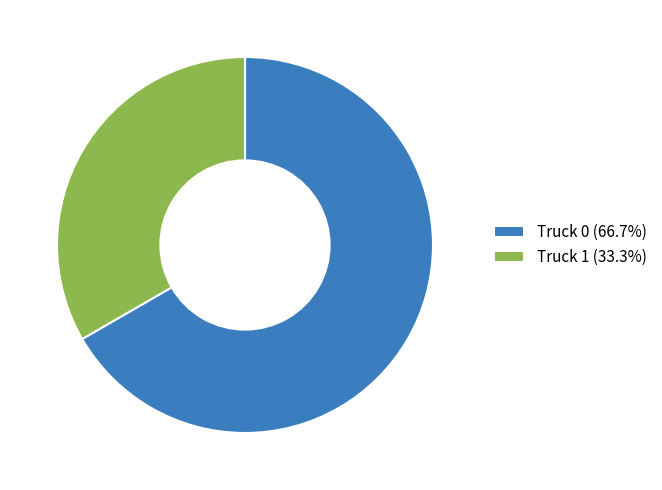

Count the number of slices in the pie.

2